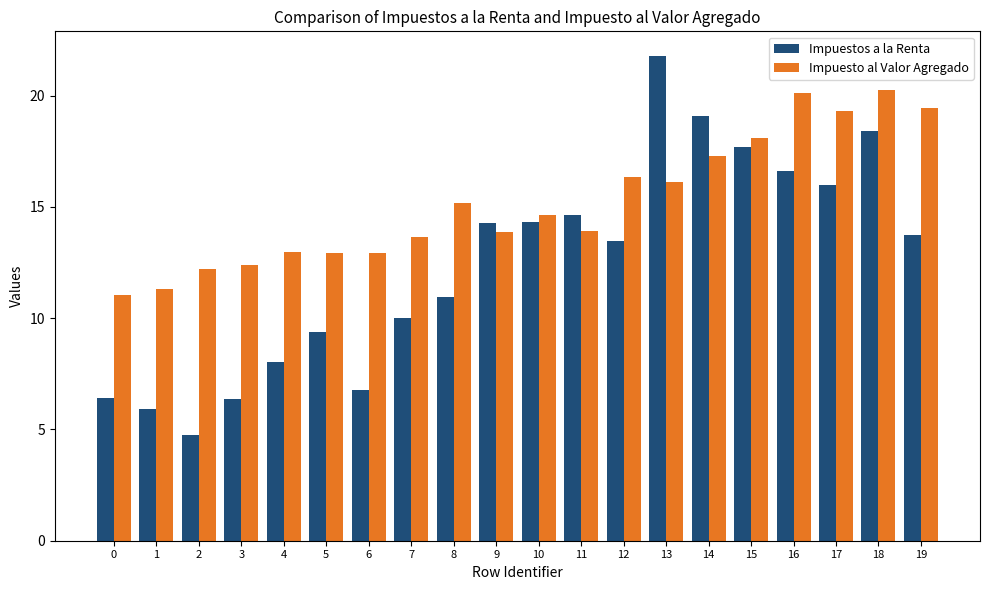

At how many categories does at least one series exceed 20?

3